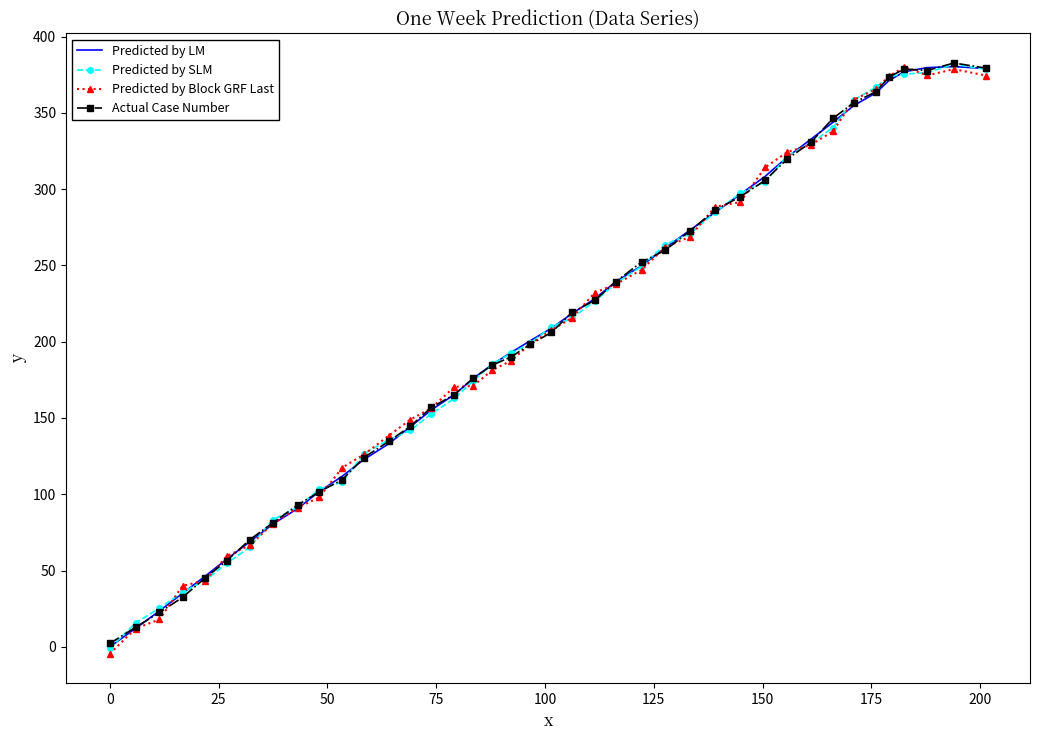

What is the maximum value shown in the chart?

382.8